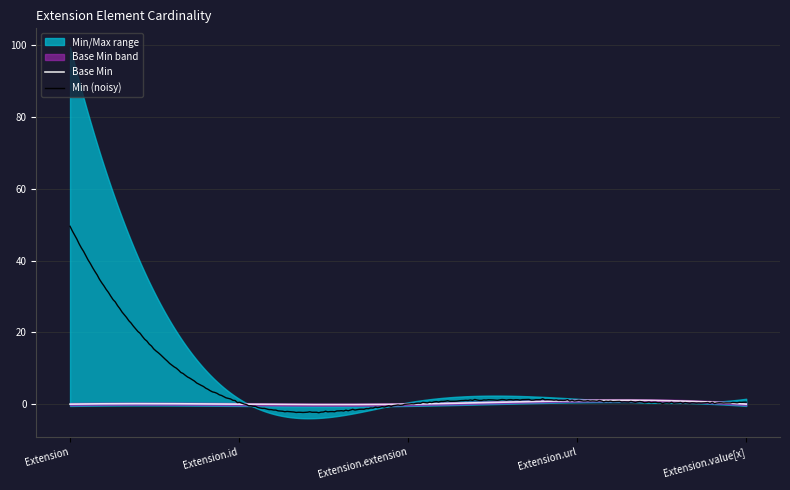

The Min series shows 0 at Extension.value[x]. True or false?

False